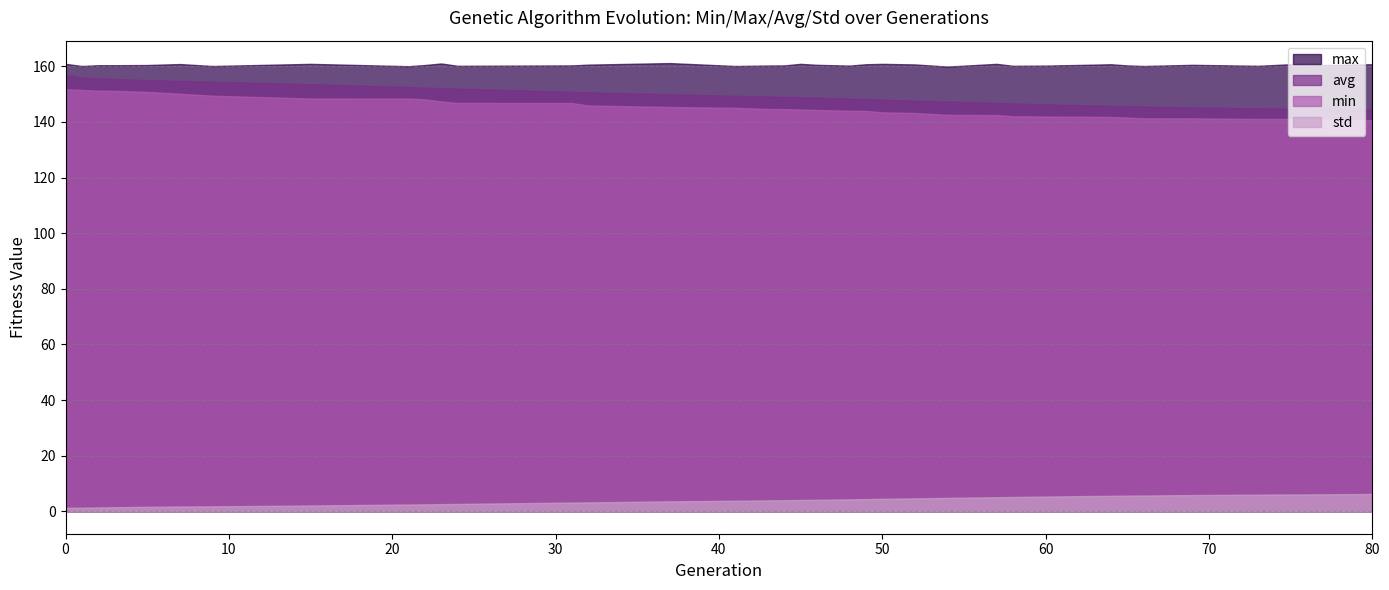

True or false: std and avg intersect in this chart.

False